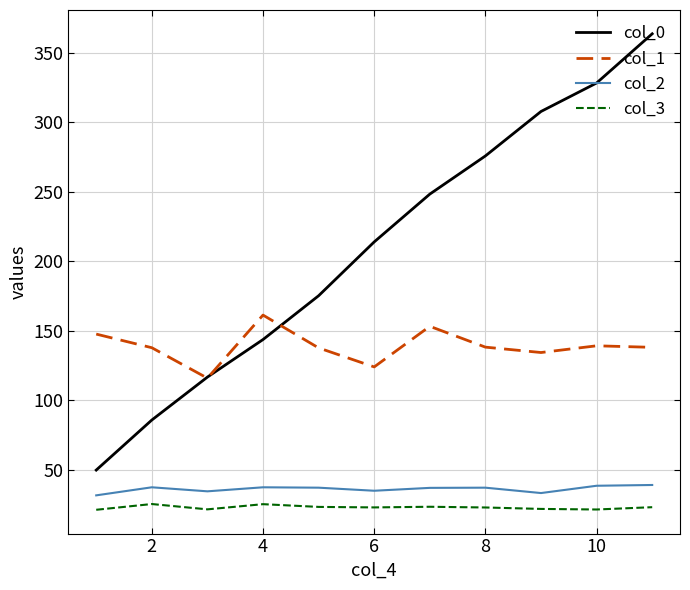

Which series has the widest spread of values?

col_0